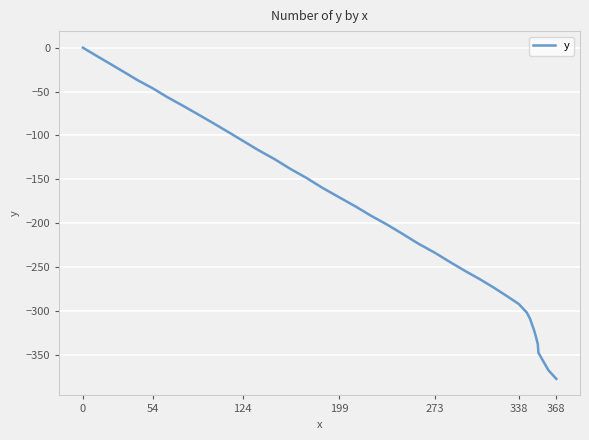

What is the smallest value displayed?

-377.4